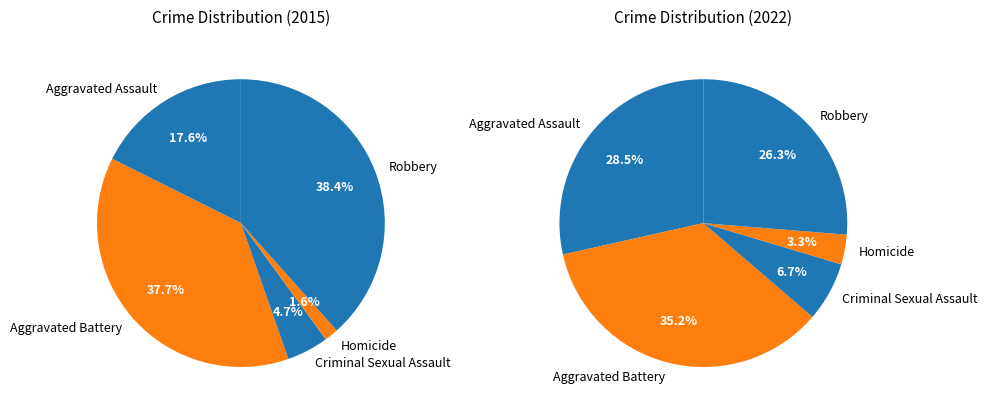

To the nearest percent, what is the combined percentage of Aggravated Assault and Homicide?

19%